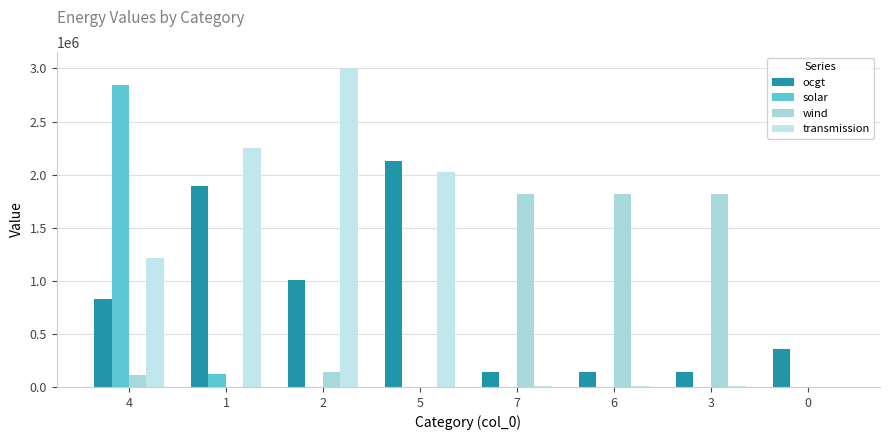

How many groups of bars are there?

8